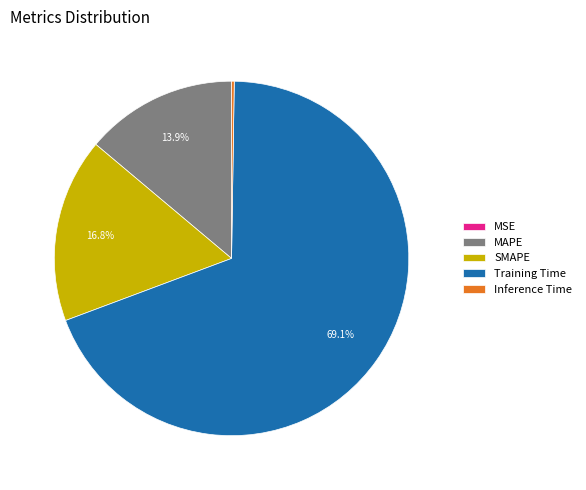

What is the largest slice in the pie chart?

Training Time